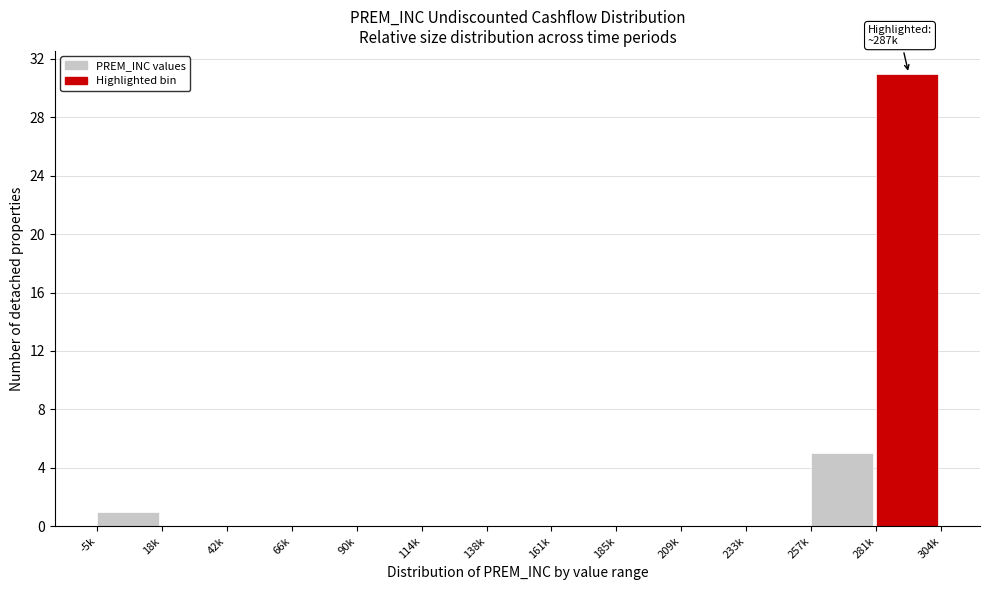

Reading right to left, extract all data points from this chart.

281k=31	257k=5	233k=0	209k=0	185k=0	161k=0	138k=0	114k=0	90k=0	66k=0	42k=0	18k=0	-5k=1